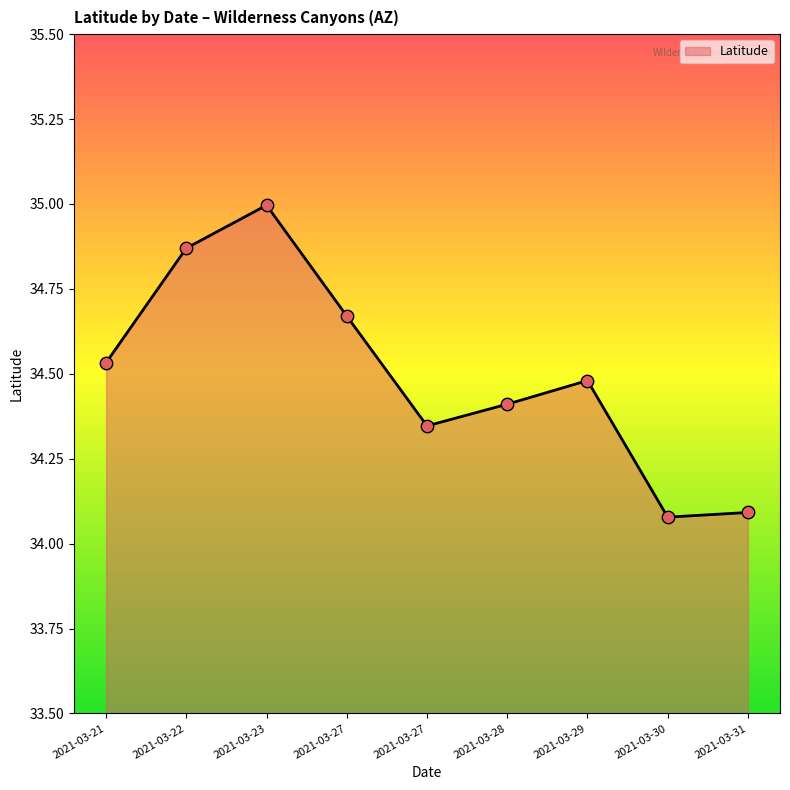

Does the chart have visible grid lines?

No